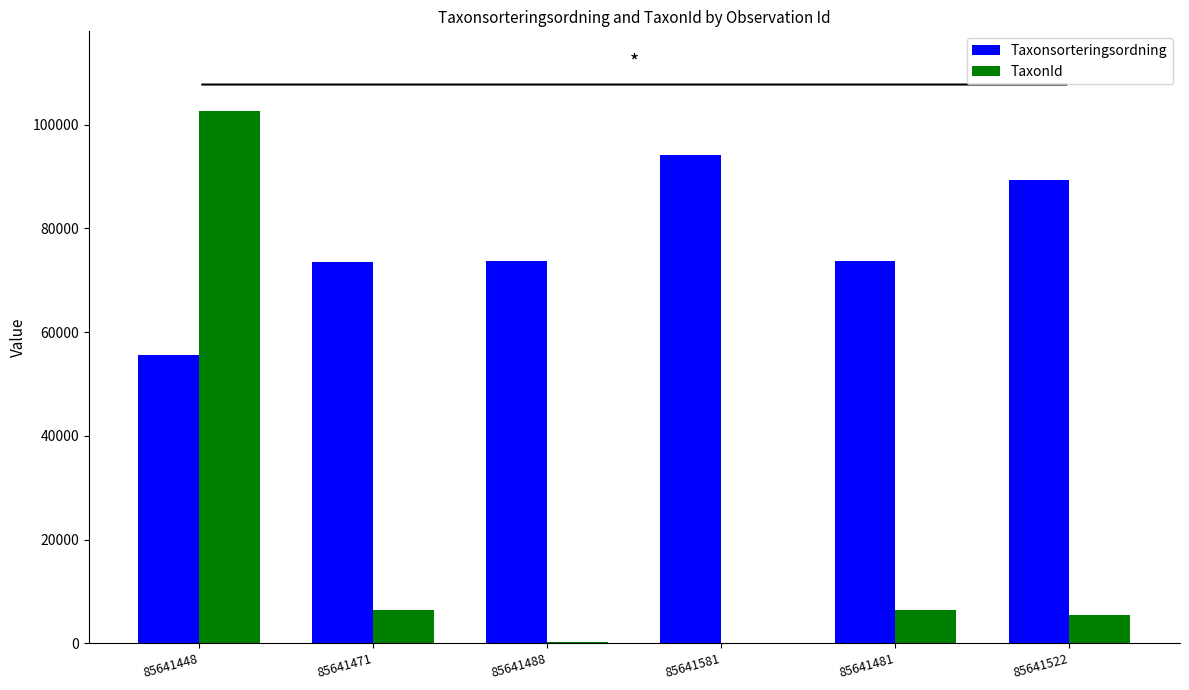

What is the total value across all series at 85641481?

80117